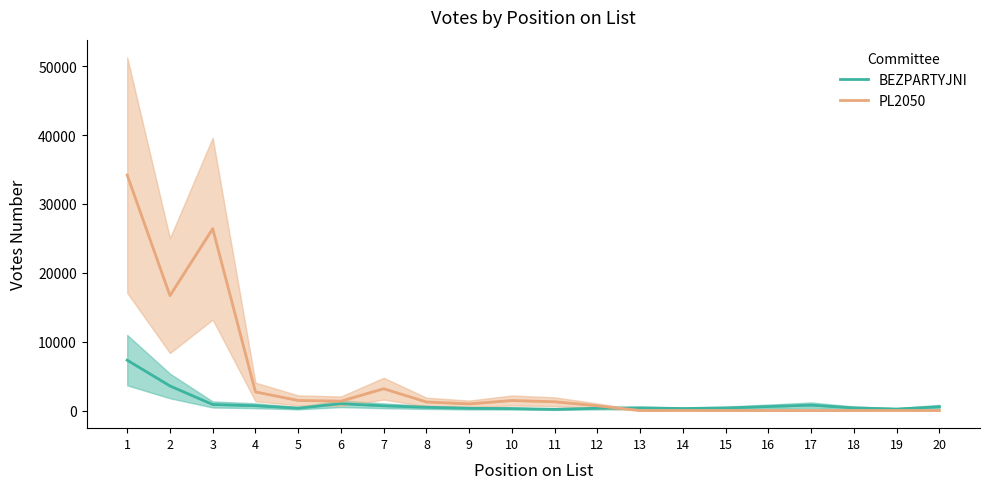

How many interior local peaks does the PL2050 series have?

3